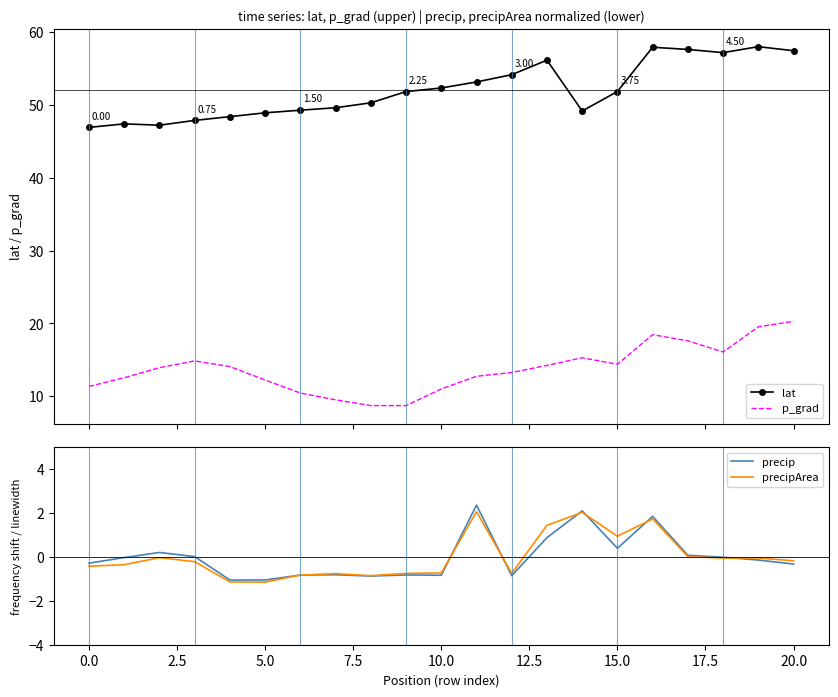

True or false: p_grad and lat cross at least once.

False